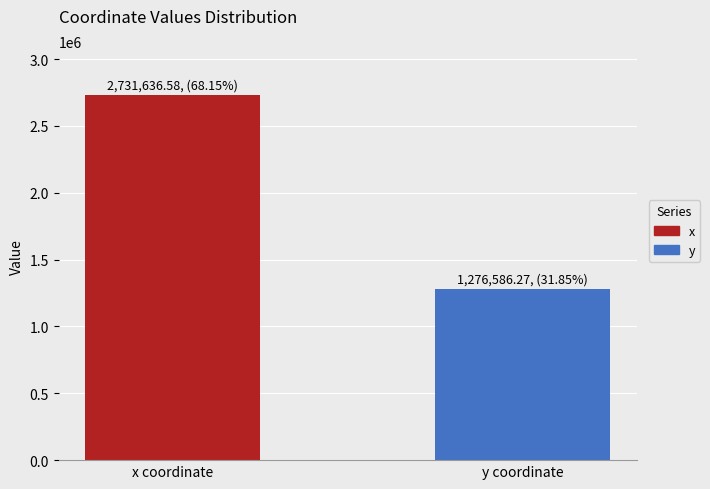

What is the smallest value displayed?

1276586.3